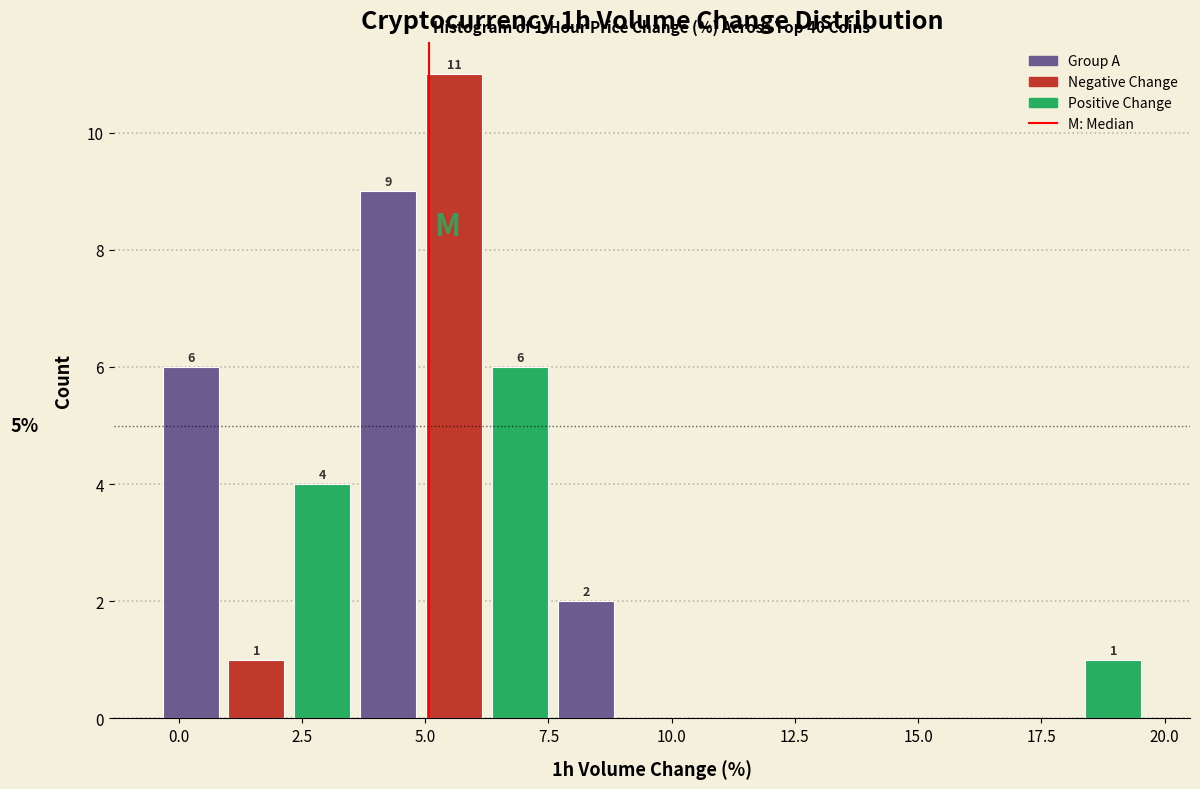

Around what value on the x-axis is the tallest bar? Give the approximate position of its centre, as read against the axis.

5.5